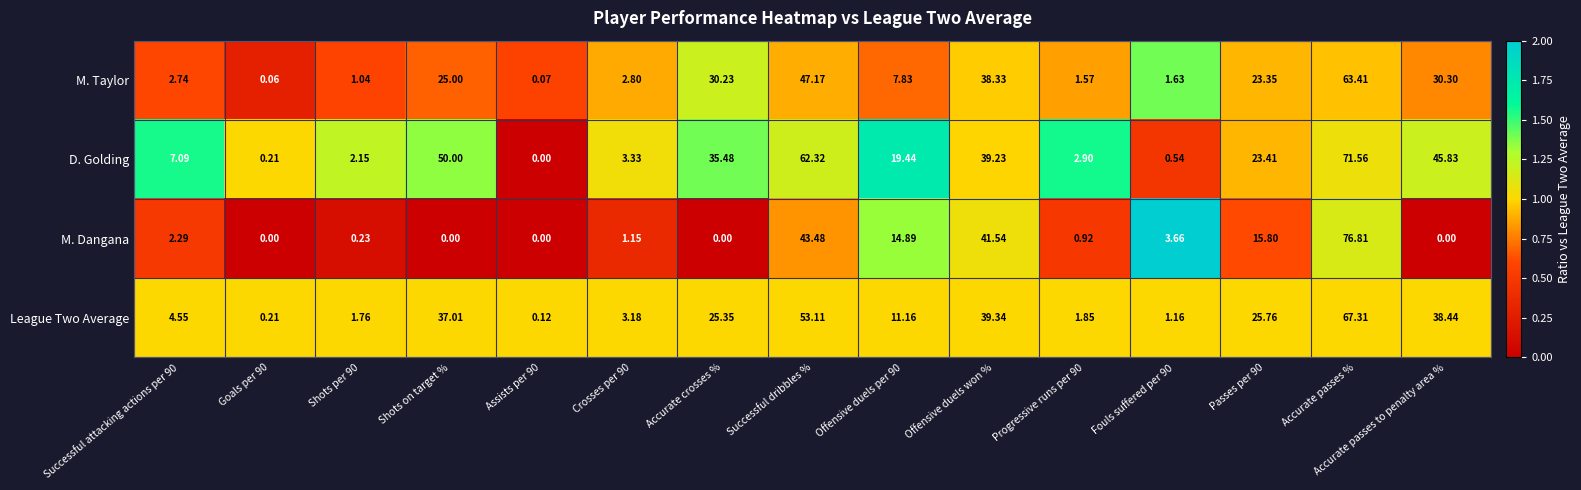

Which category has the highest value in the M. Dangana series?

Accurate passes %